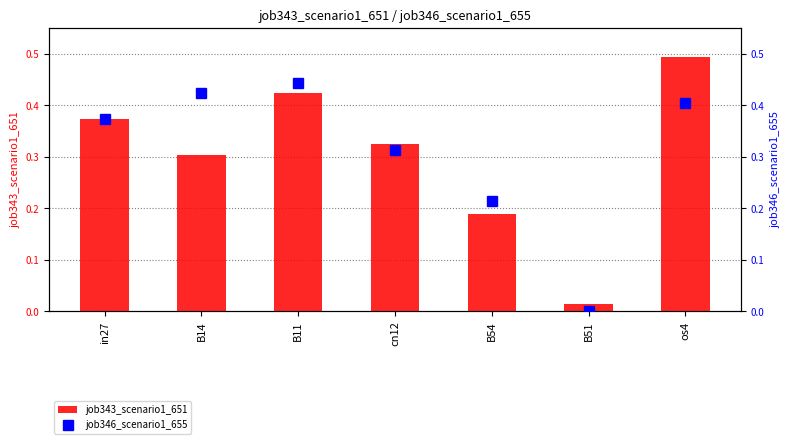

At which label does job346_scenario1_655 reach its peak?

B11